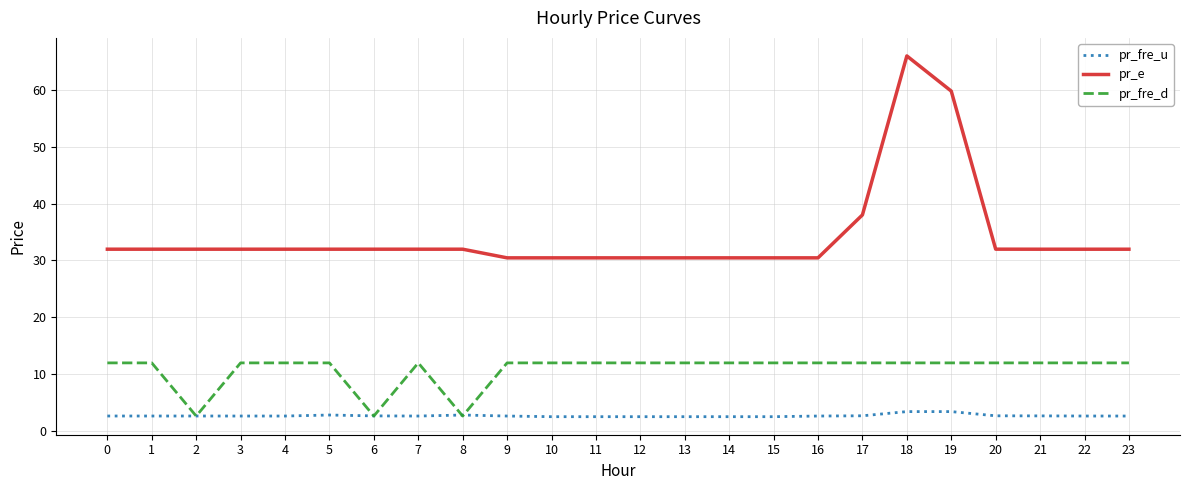

What is the difference between the pr_fre_d values at 2 and 20?

9.3